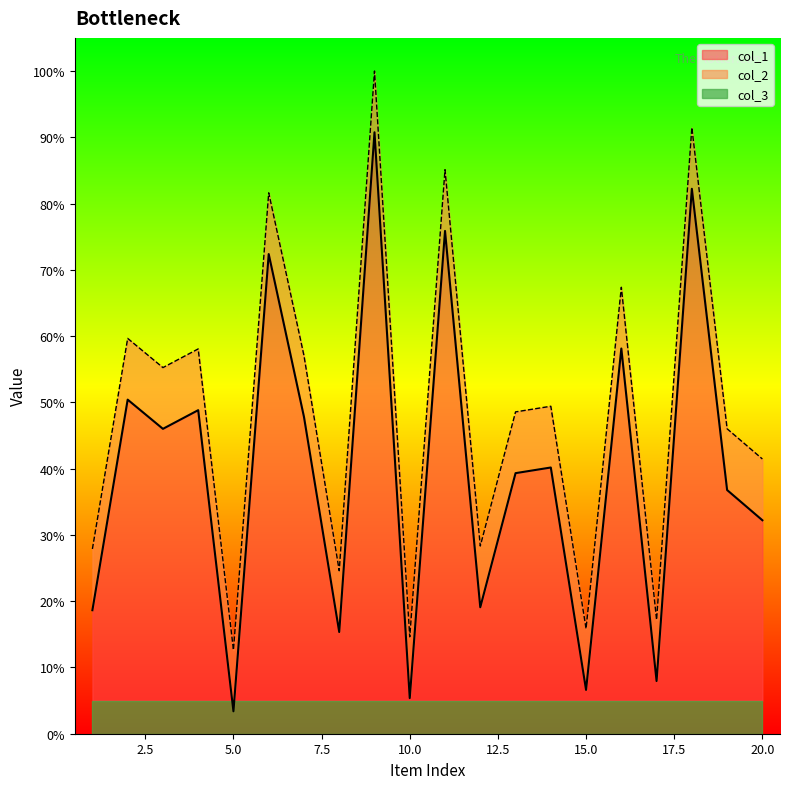

At which category is the sum across all series the highest?

9